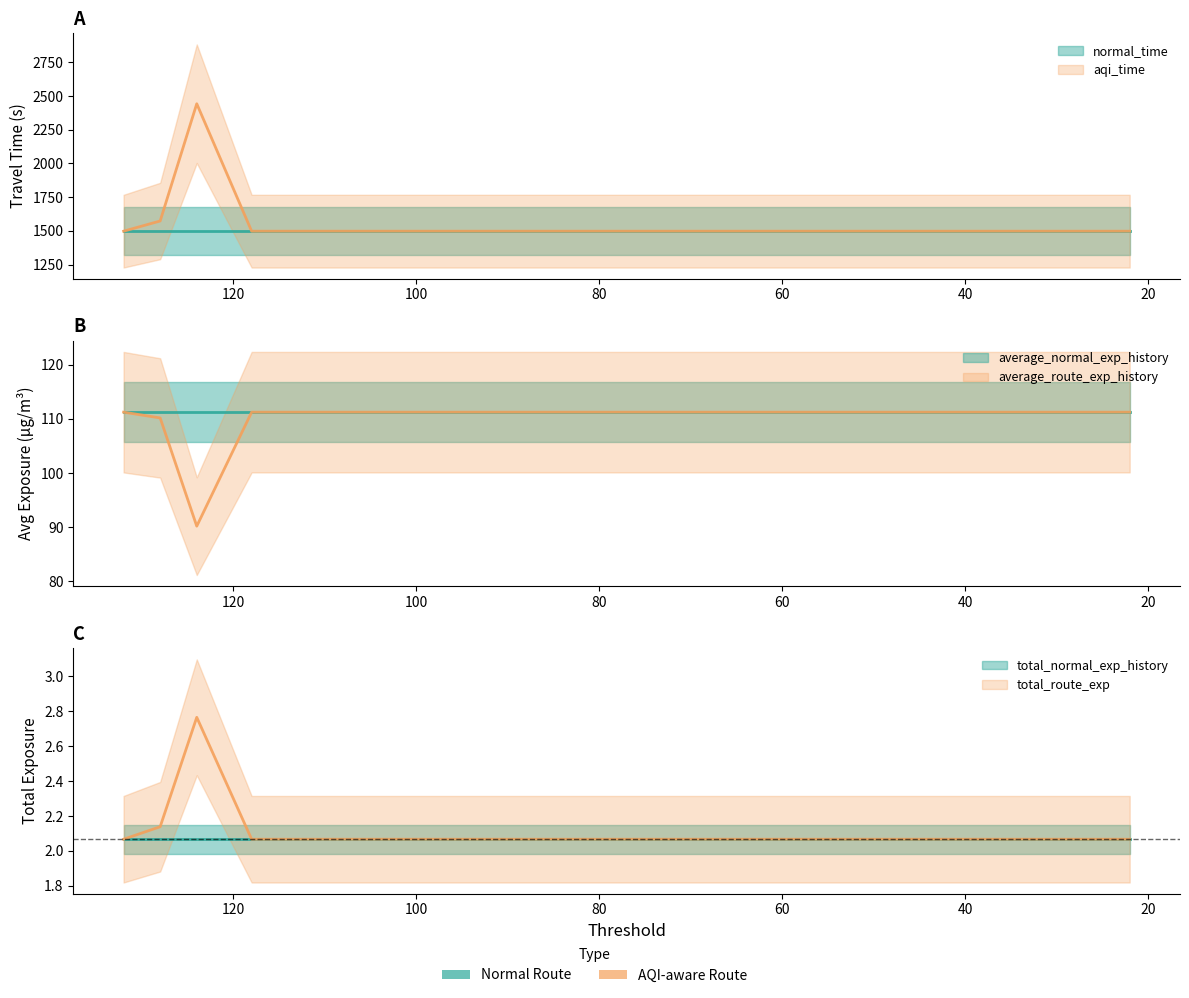

Where is total_route_exp nearest to the value 2?

132